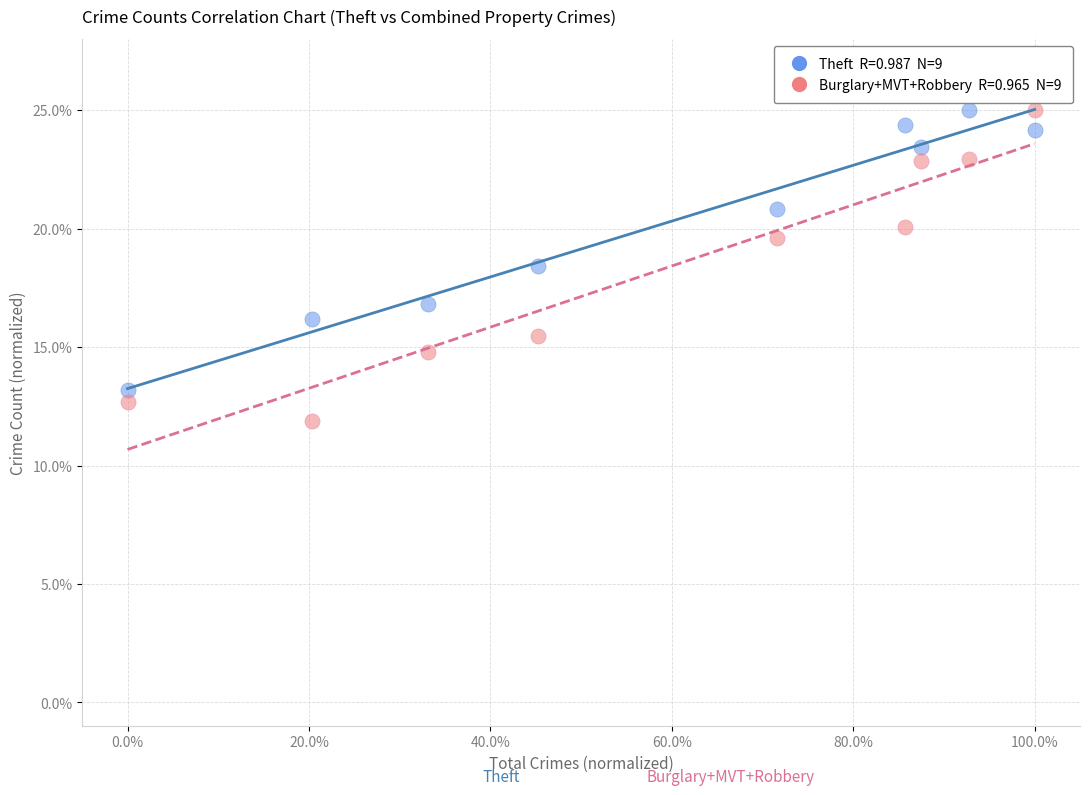

Across all series, what Y value is closest to 18?

18.4